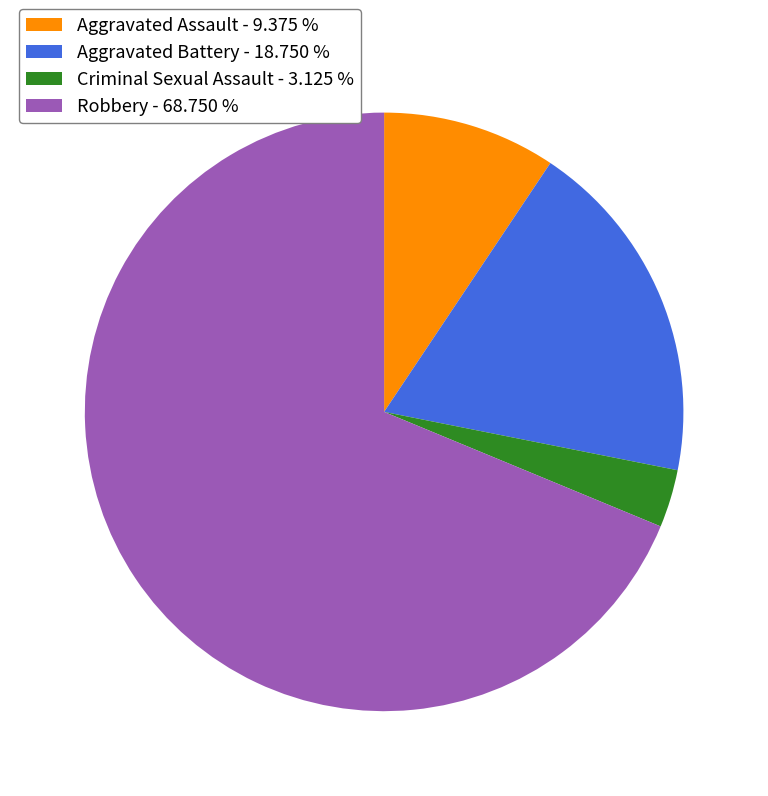

How many slices are in this pie chart?

4